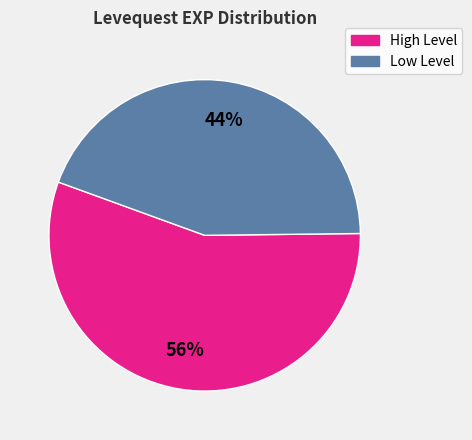

Is there a majority slice in this chart?

Yes